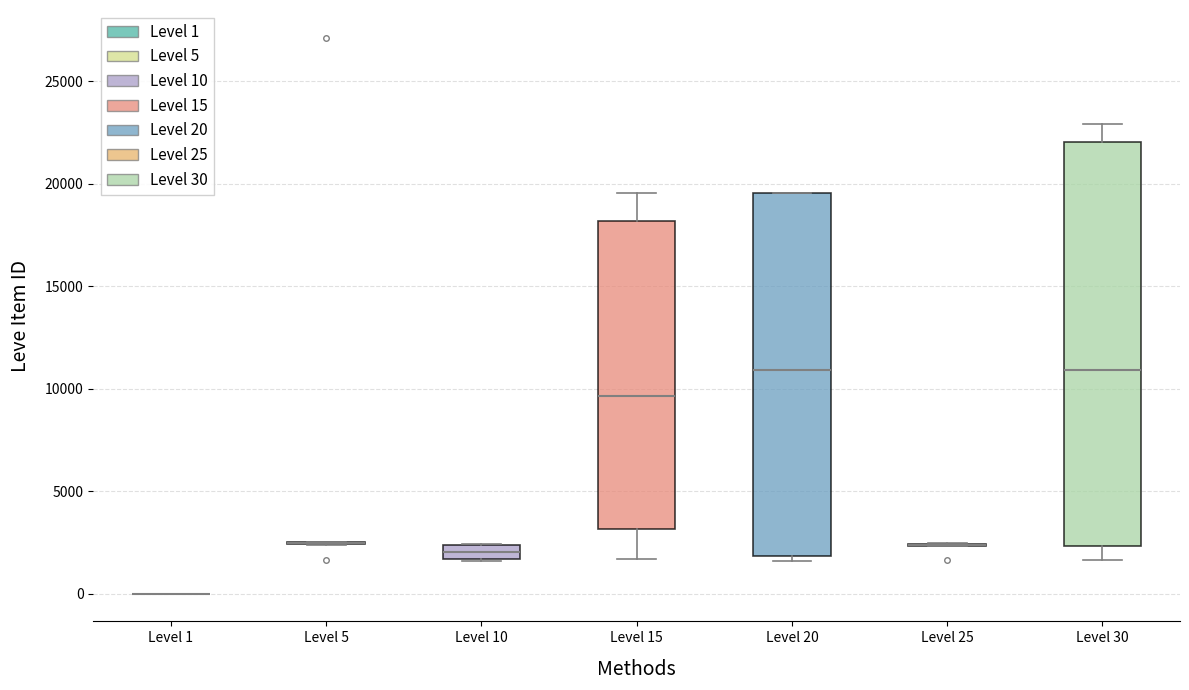

Where is the upper edge of the box for Level 20 on the y-axis? The values are not printed on the chart, so give them approximately, as read against the axis.

19500